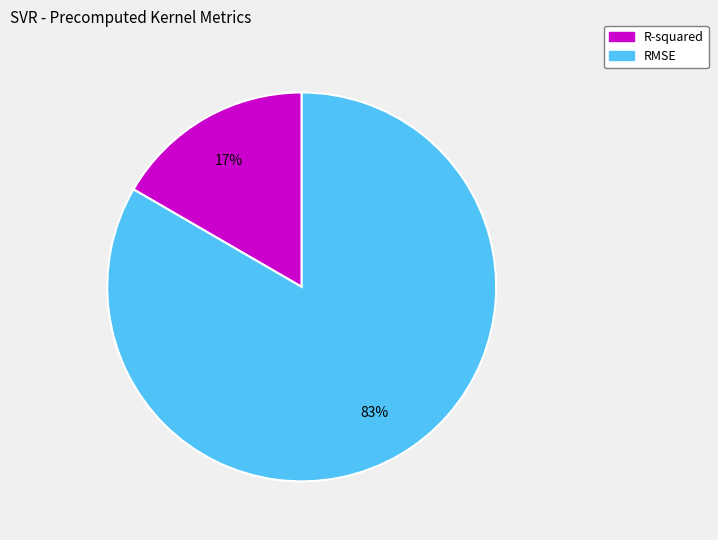

Combined, do R-squared and RMSE account for over 50%?

Yes